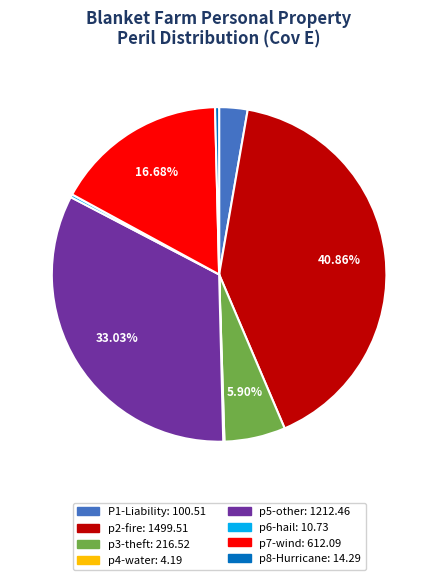

Is it true that p8-Hurricane is 11% of the pie?

False